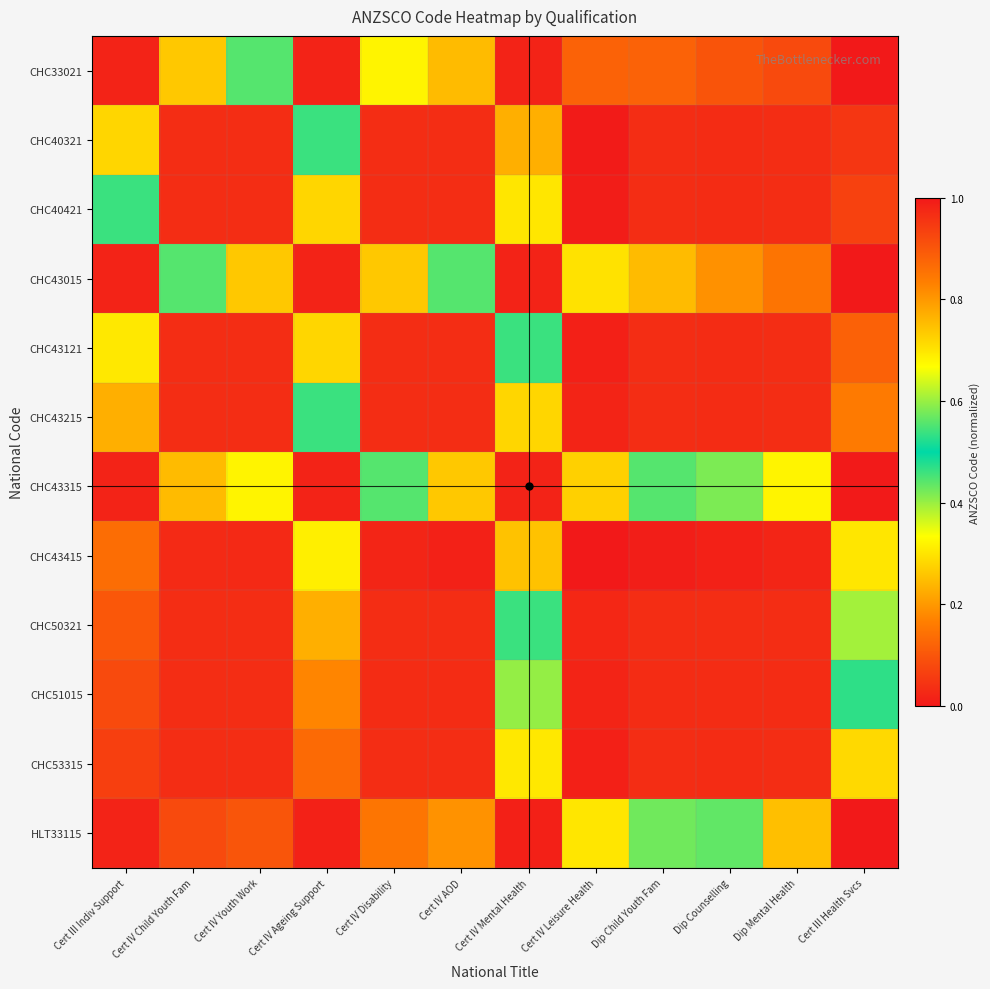

What is the total value across all series at Dip Child Youth Fam?

1.6